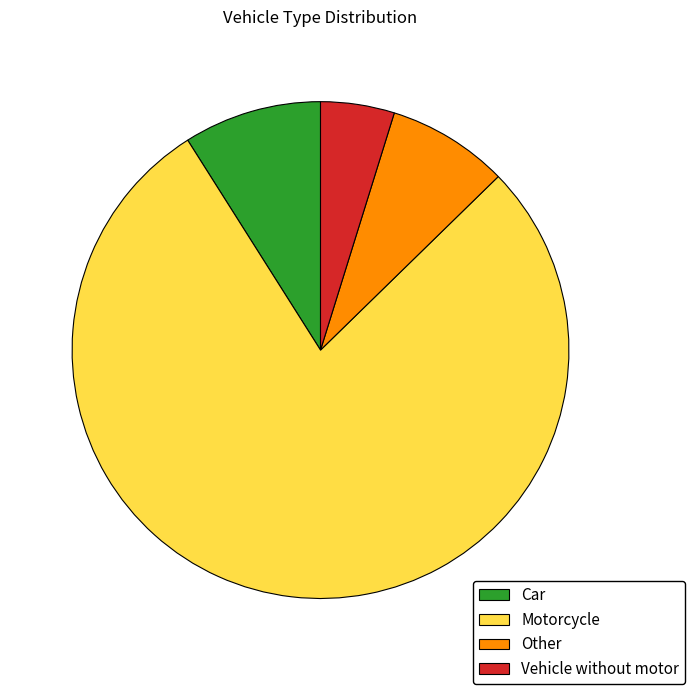

Rank the categories by value from highest to lowest.

Motorcycle, Car, Other, Vehicle without motor